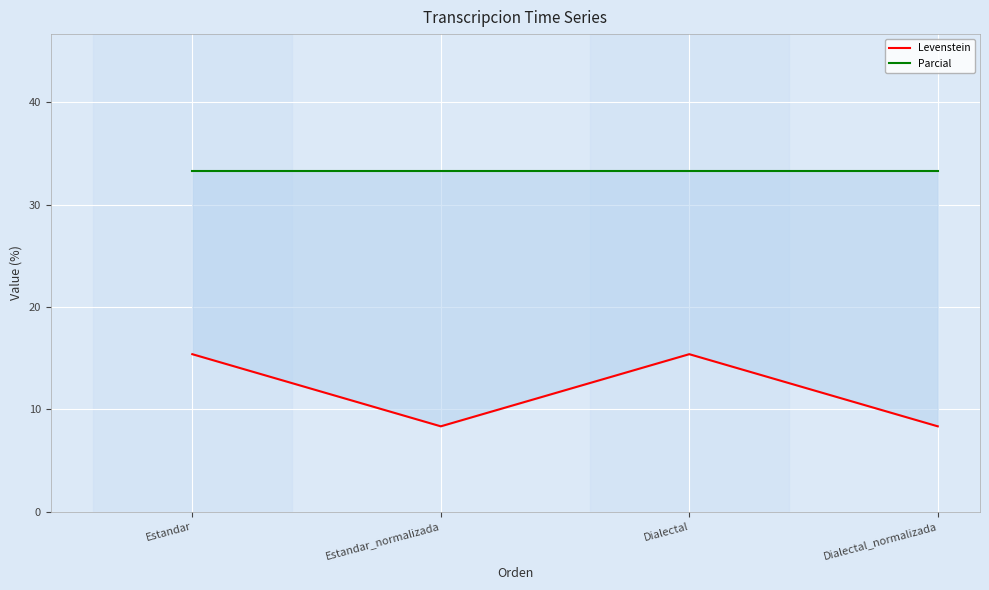

True or false: Levenstein and Parcial intersect in this chart.

False